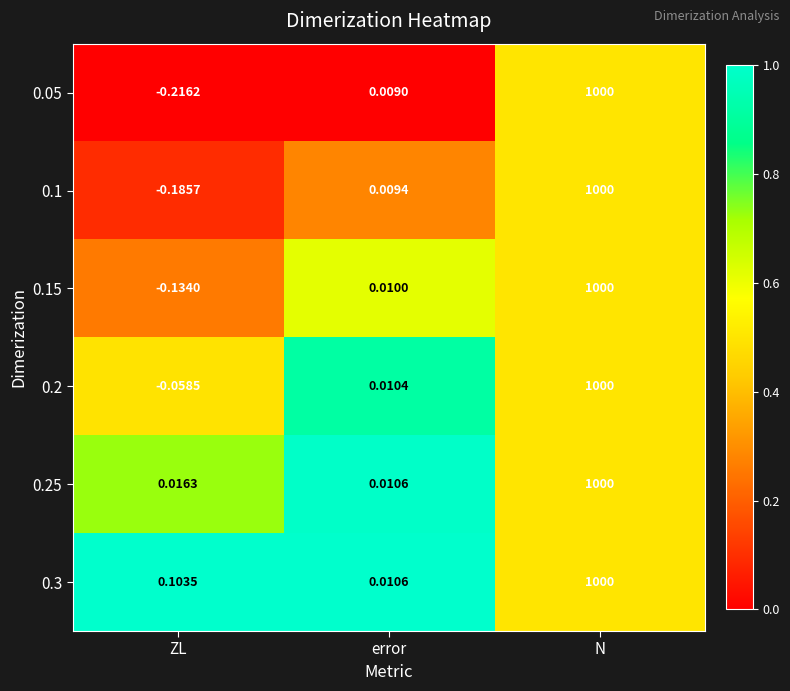

How many values in the 0.1 series are below 0?

1